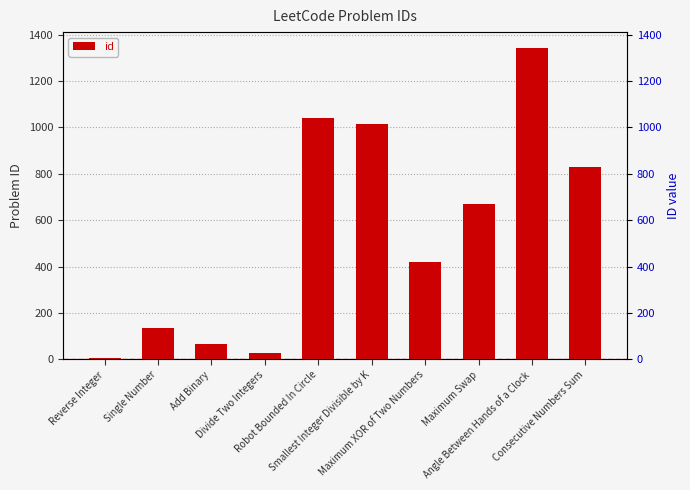

The chart shows a value of 421 at Maximum XOR of Two Numbers. True or false?

True